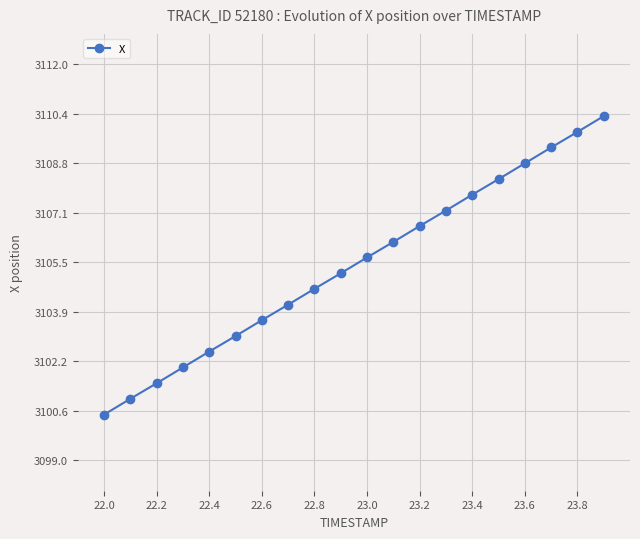

What is the value of the 6th point from the left?

3103.1